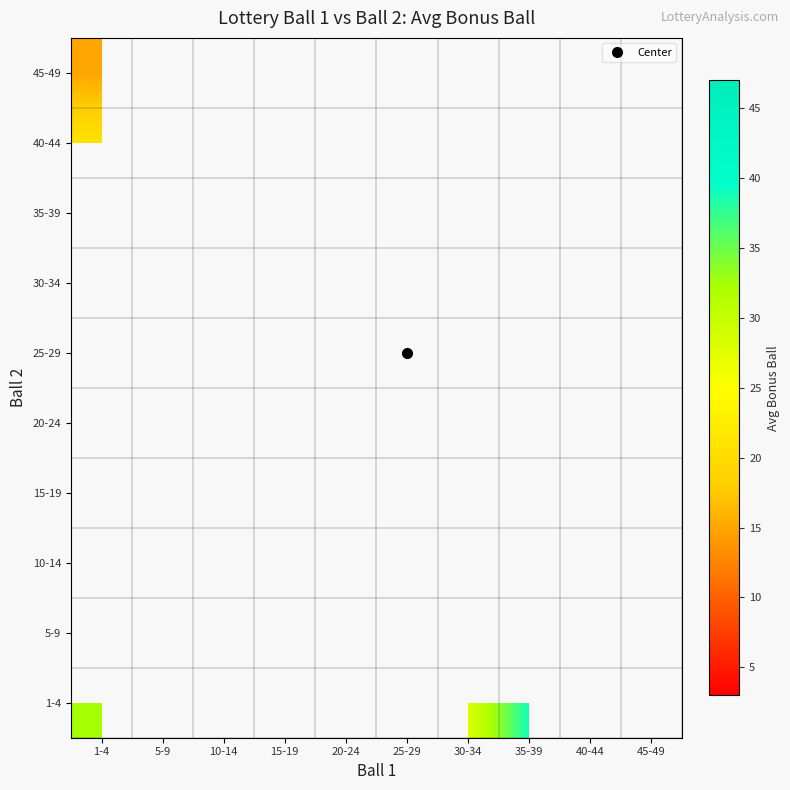

How many series are shown in this chart?

10